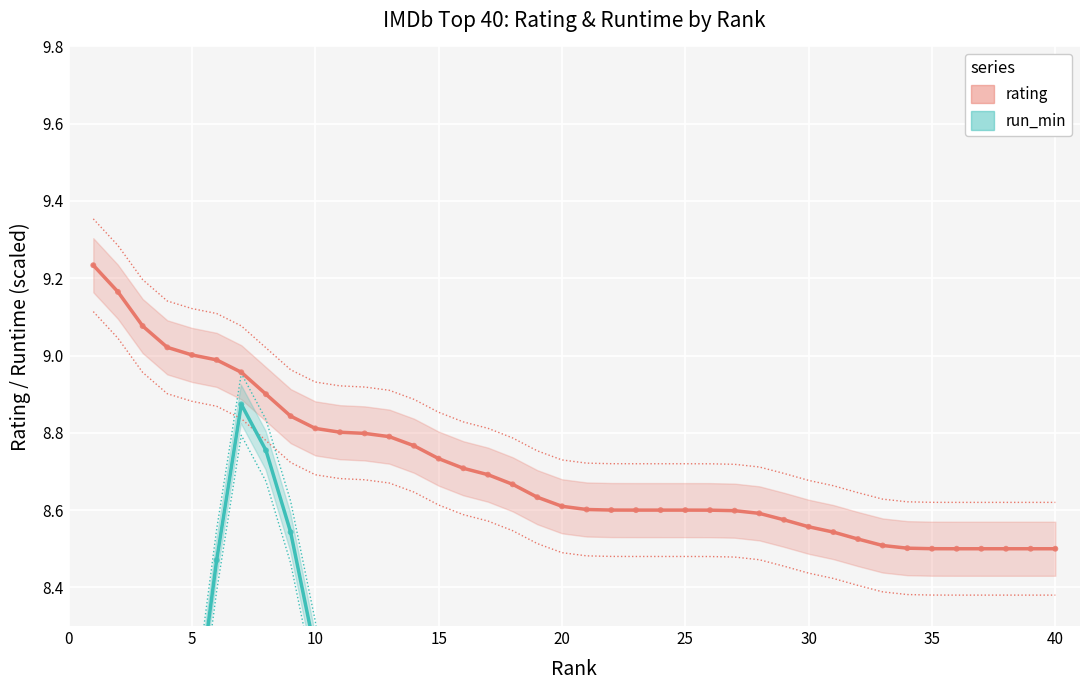

Which series has the largest total across all categories?

rating